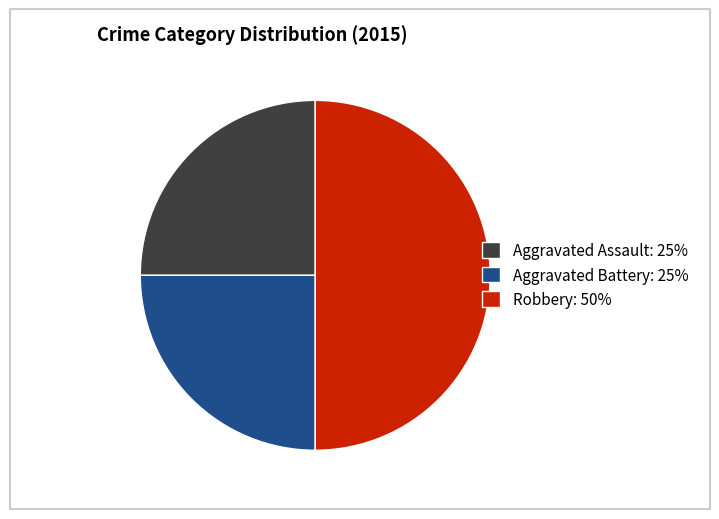

What is the largest slice in the pie chart?

Robbery